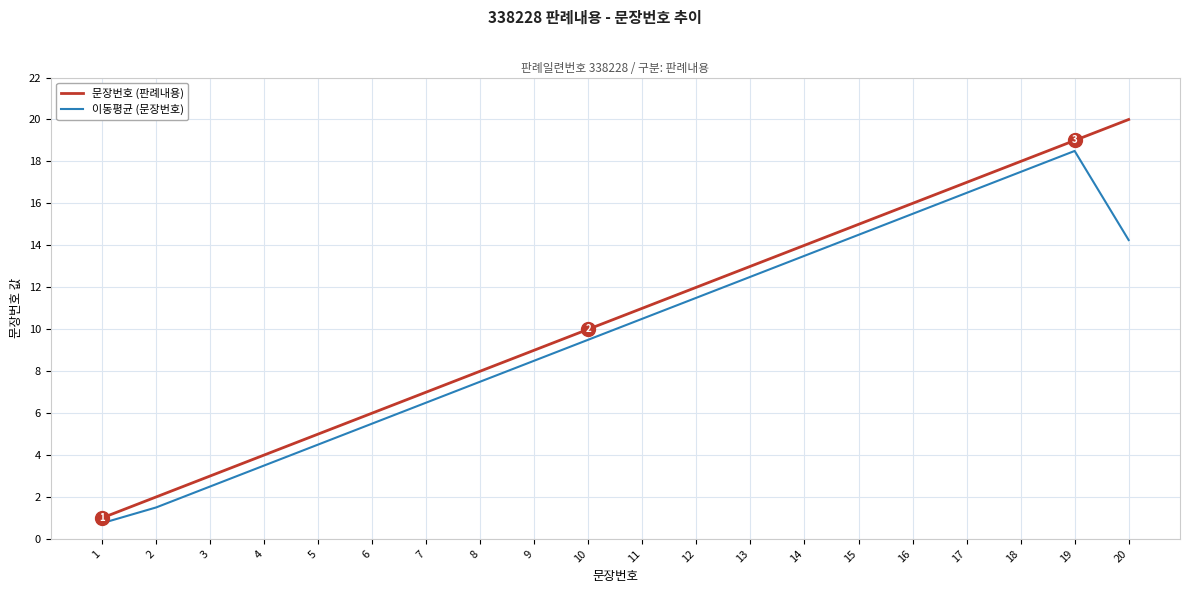

Is it true that 문장번호 (판례내용) equals 26.6 at 18?

False